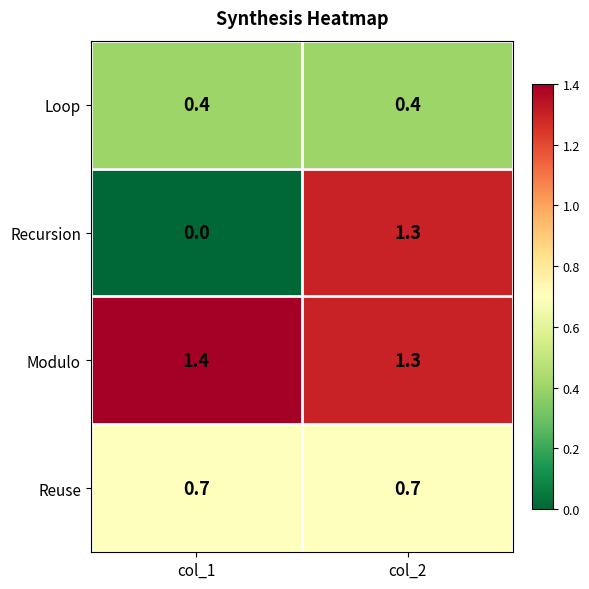

Which series has the largest range (max minus min)?

Recursion